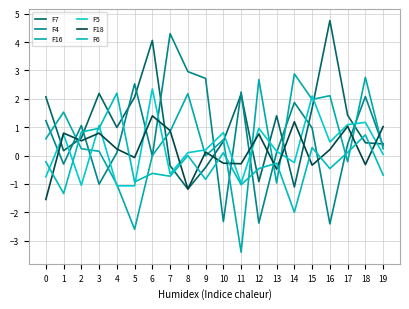

What is the average value of the F18 series?

0.2